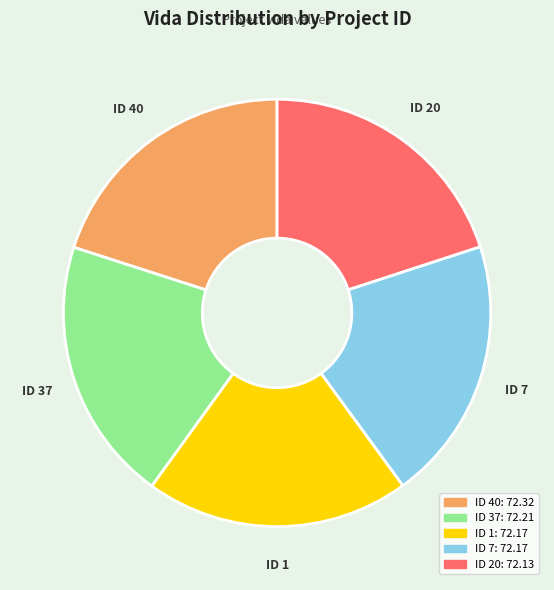

Is it true that ID 37 is 20% of the pie?

True